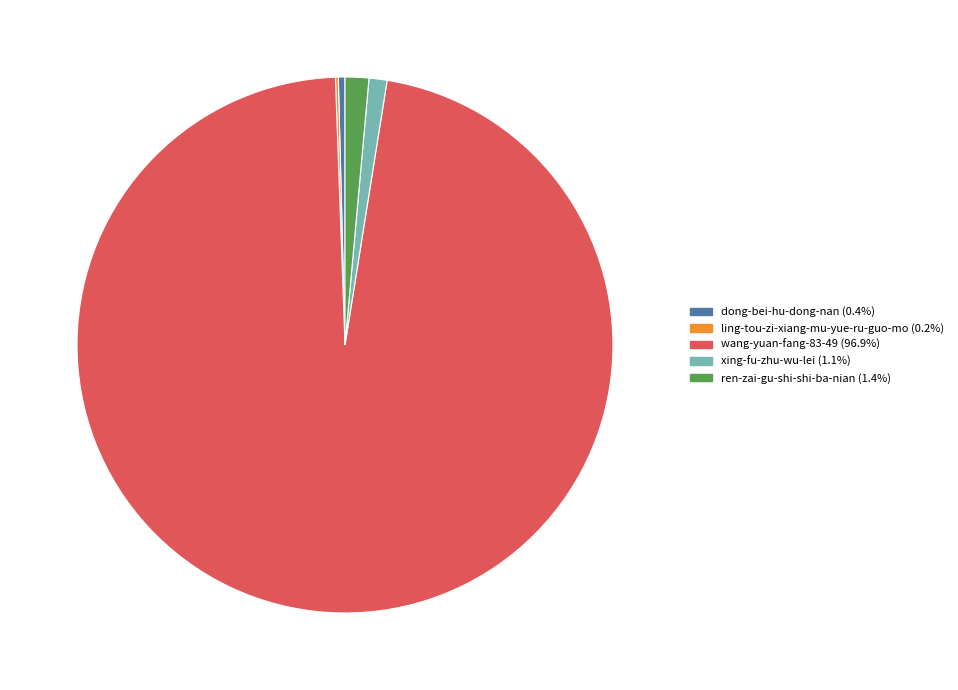

What is the largest slice in the pie chart?

wang-yuan-fang-83-49